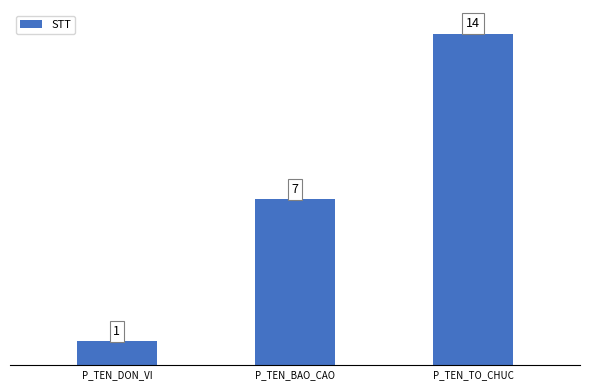

Reading left to right, transcribe all the data shown in this chart.

P_TEN_DON_VI=1	P_TEN_BAO_CAO=7	P_TEN_TO_CHUC=14